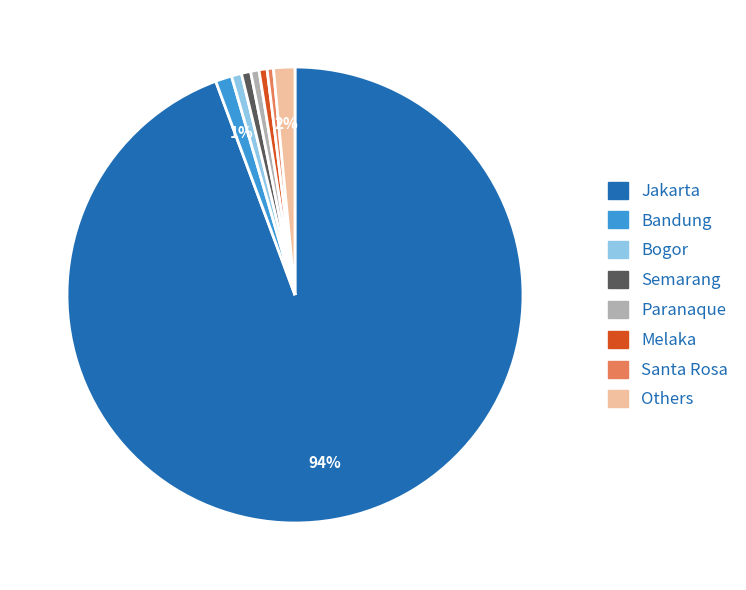

Does any single category account for the majority?

Yes